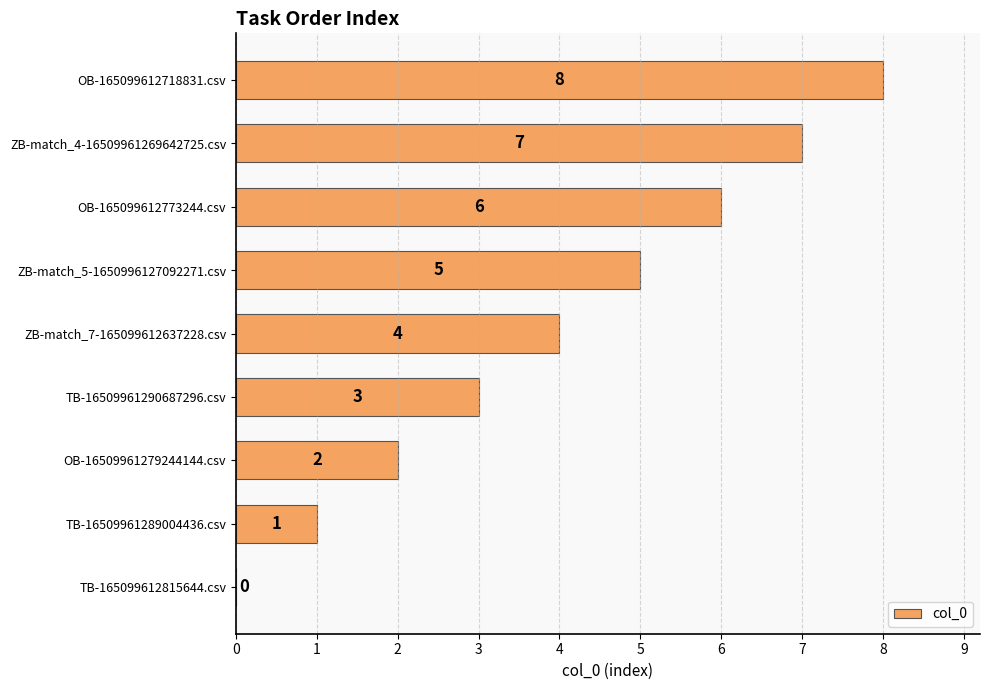

What is the maximum value shown in the chart?

8